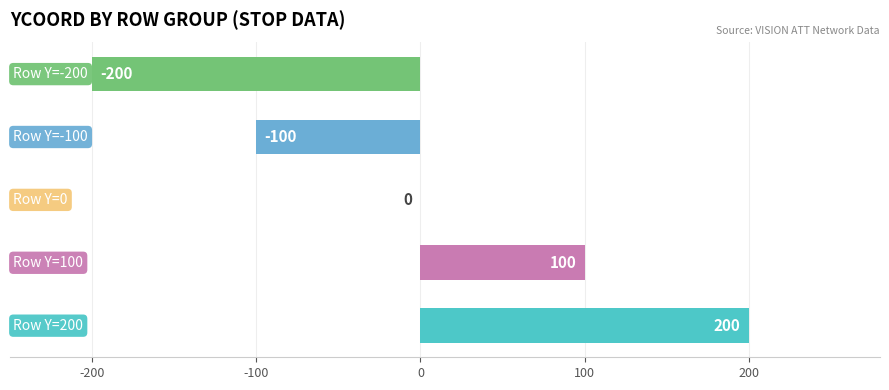

What is the greatest value displayed?

200